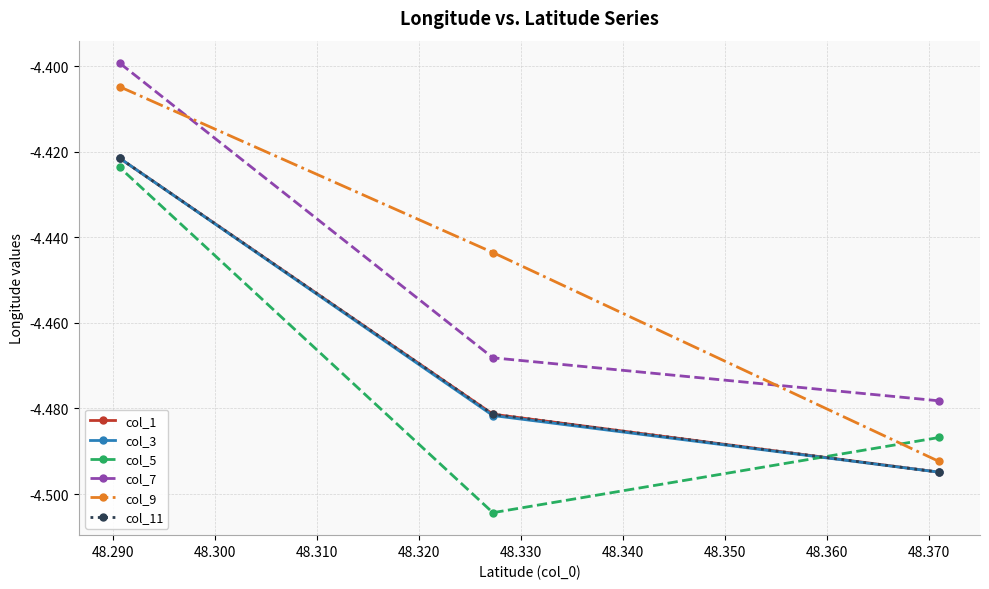

Does the chart have visible grid lines?

Yes